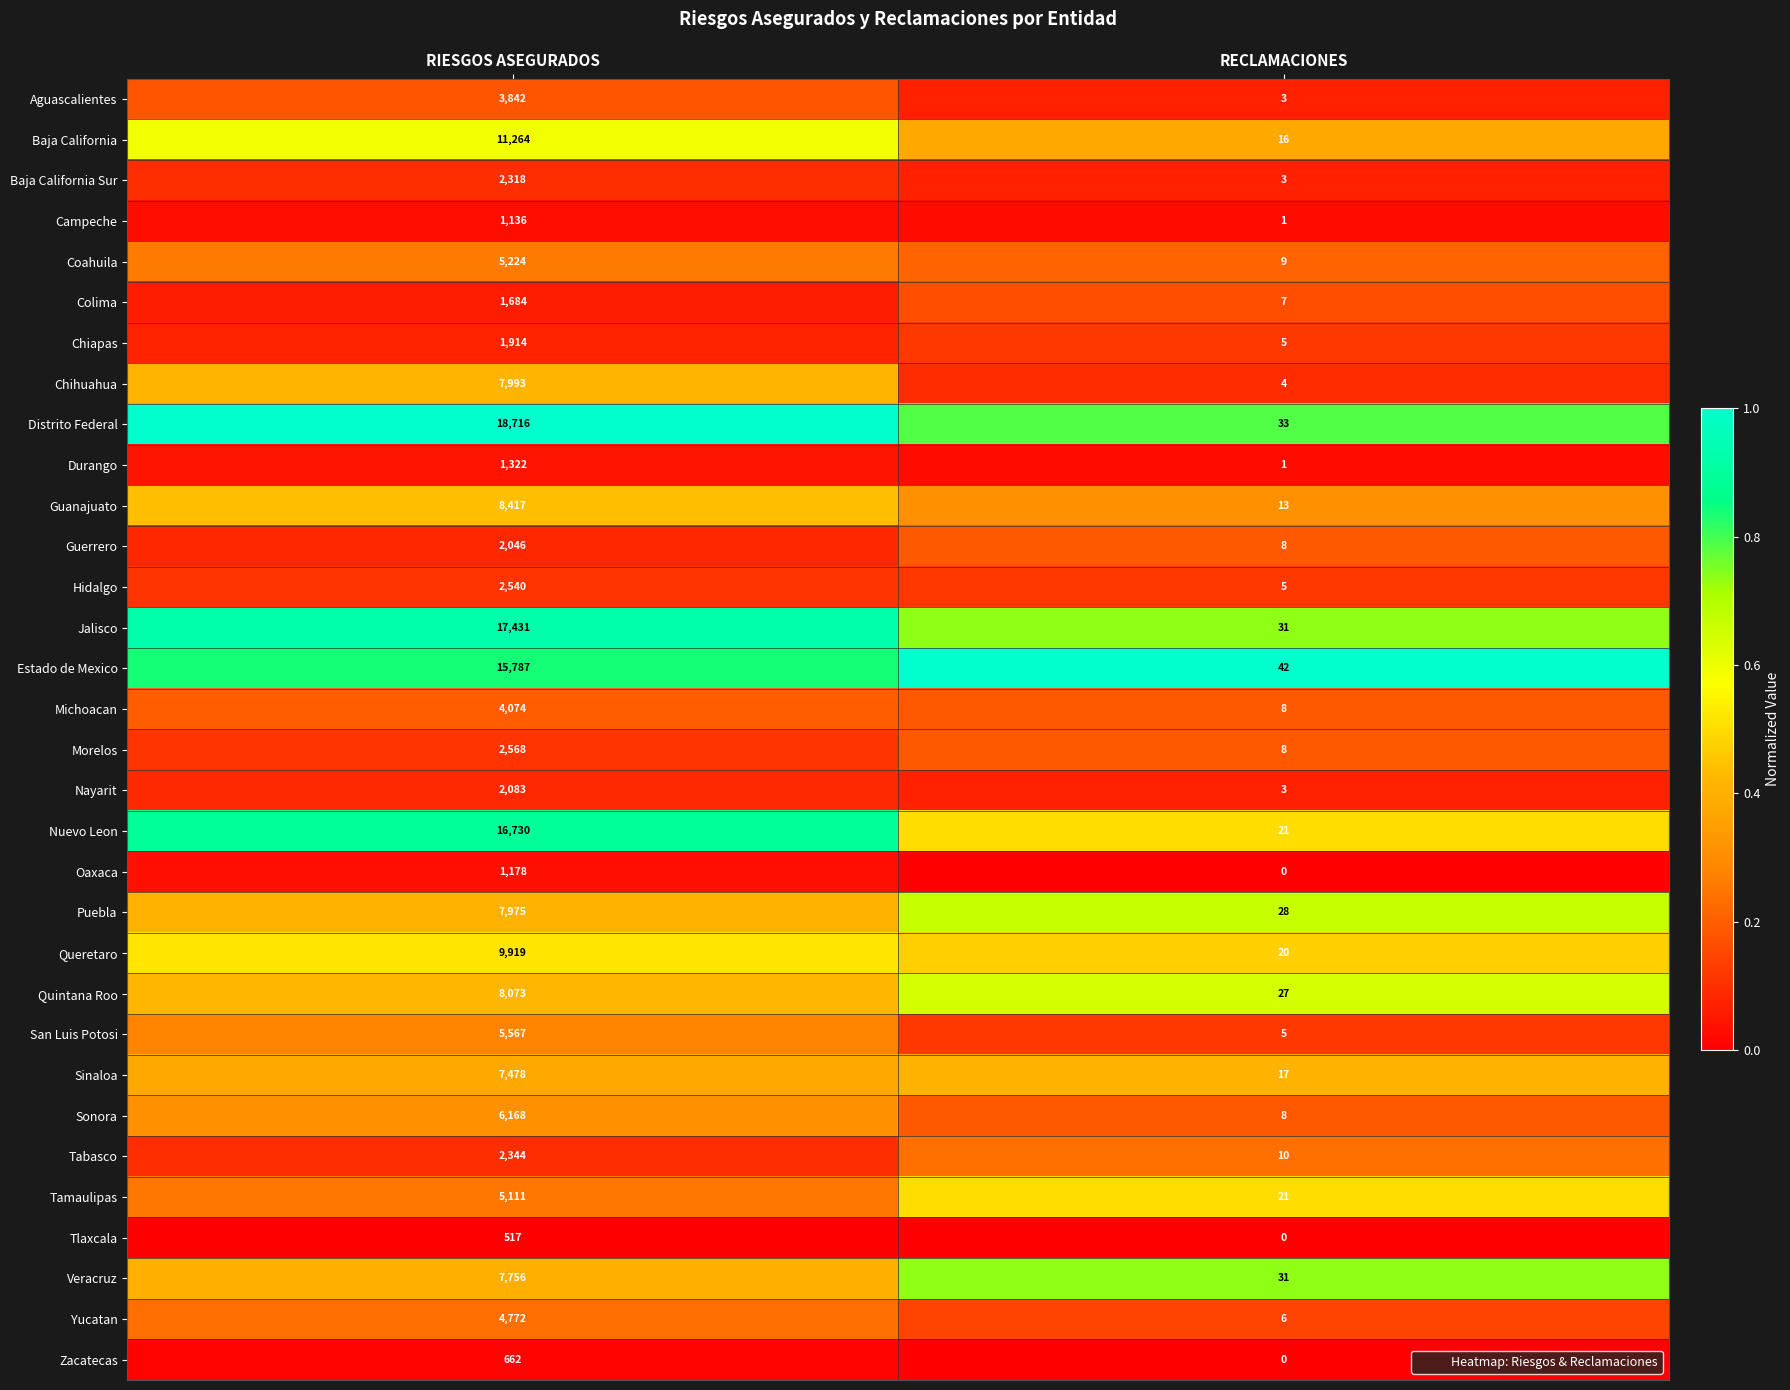

At which category is the sum across all series the highest?

RIESGOS ASEGURADOS